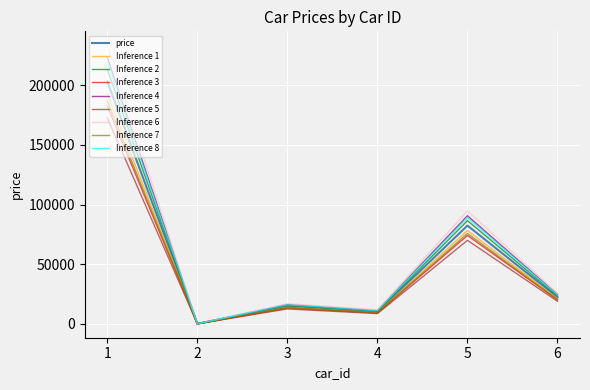

What is the greatest value displayed?

233450.0